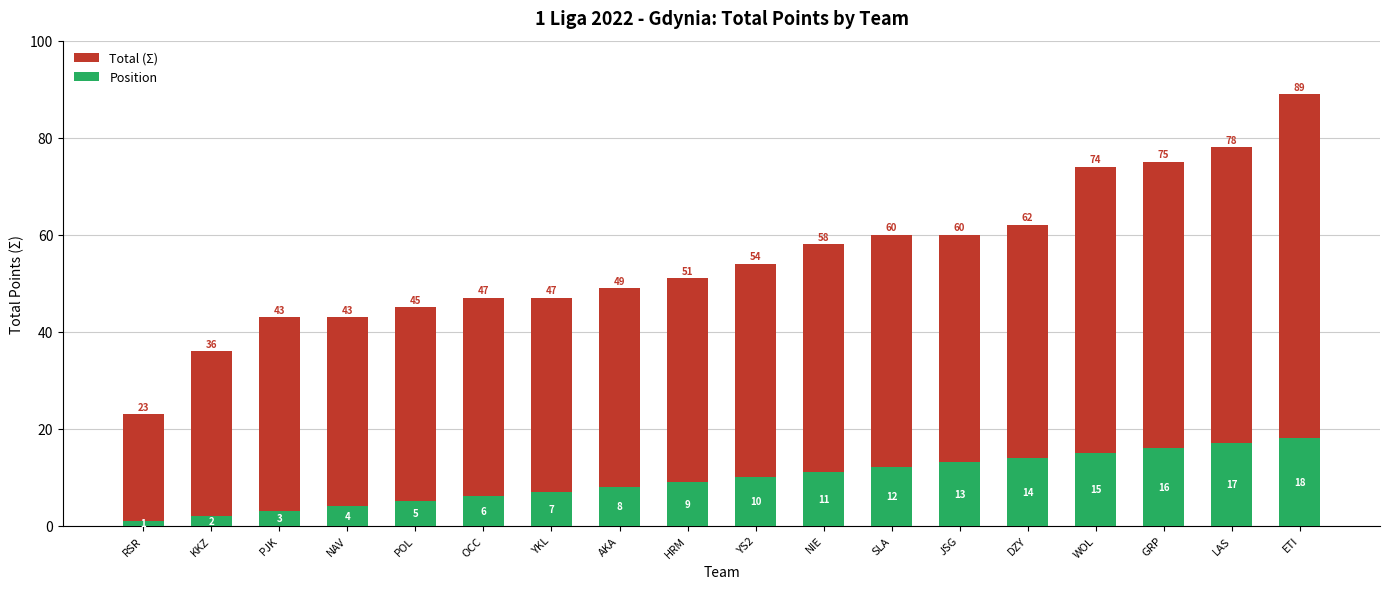

Reading left to right, what are all the values shown in this chart?

Total (Σ): RSR=23	KKZ=36	PJK=43	NAV=43	POL=45	OCC=47	YKL=47	AKA=49	HRM=51	YS2=54	NIE=58	SLA=60	JSG=60	DZY=62	WOL=74	GRP=75	LAS=78	ETI=89
Position: RSR=1	KKZ=2	PJK=3	NAV=4	POL=5	OCC=6	YKL=7	AKA=8	HRM=9	YS2=10	NIE=11	SLA=12	JSG=13	DZY=14	WOL=15	GRP=16	LAS=17	ETI=18